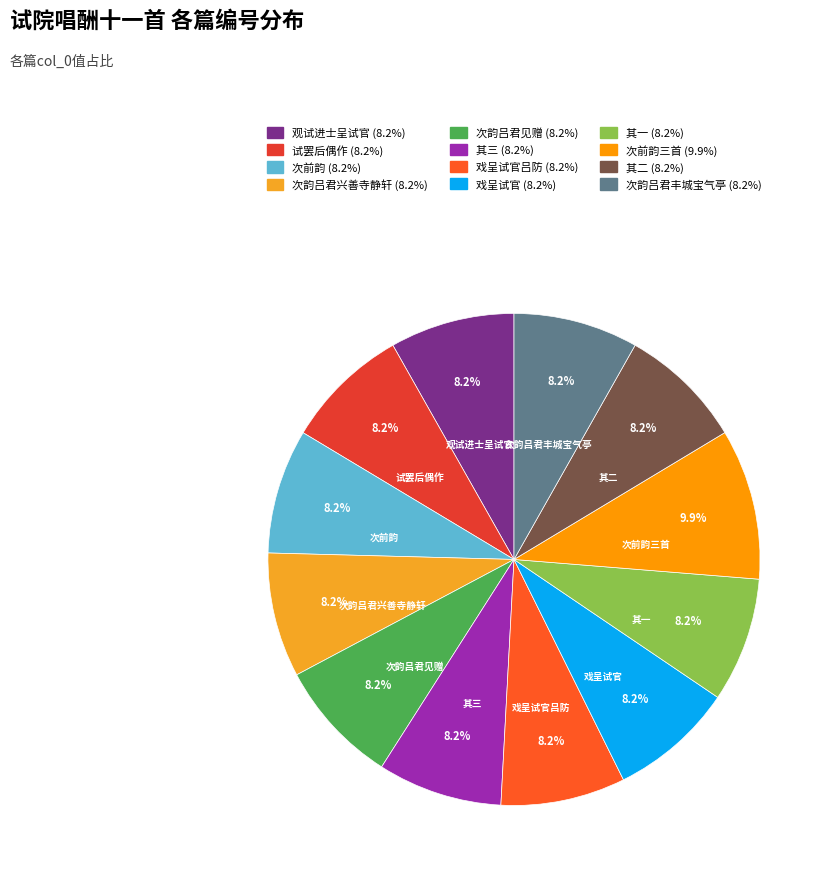

How many segments does this pie chart have?

12